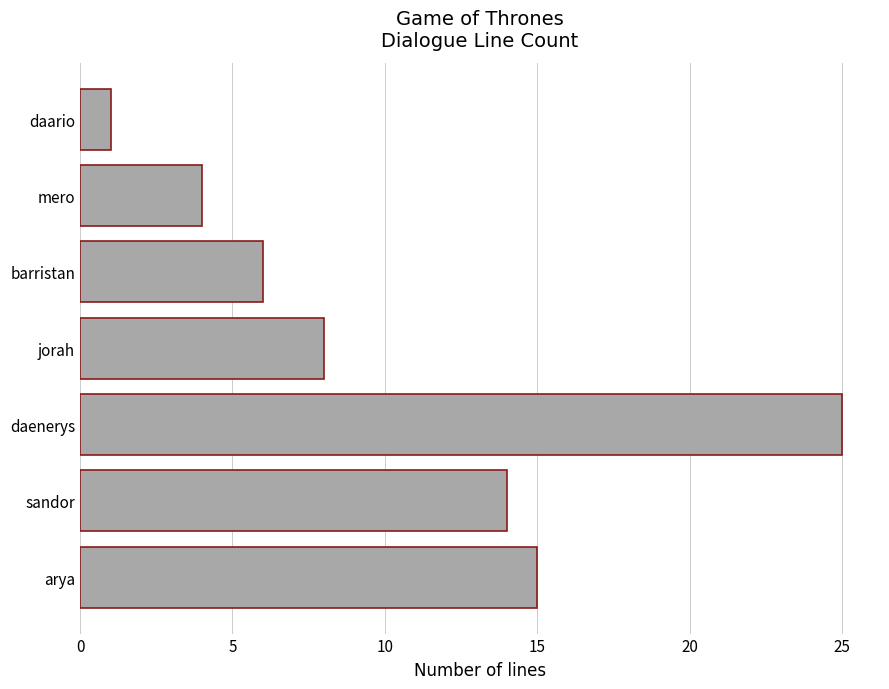

Reading bottom to top, extract all data points from this chart.

15	14	25	8	6	4	1